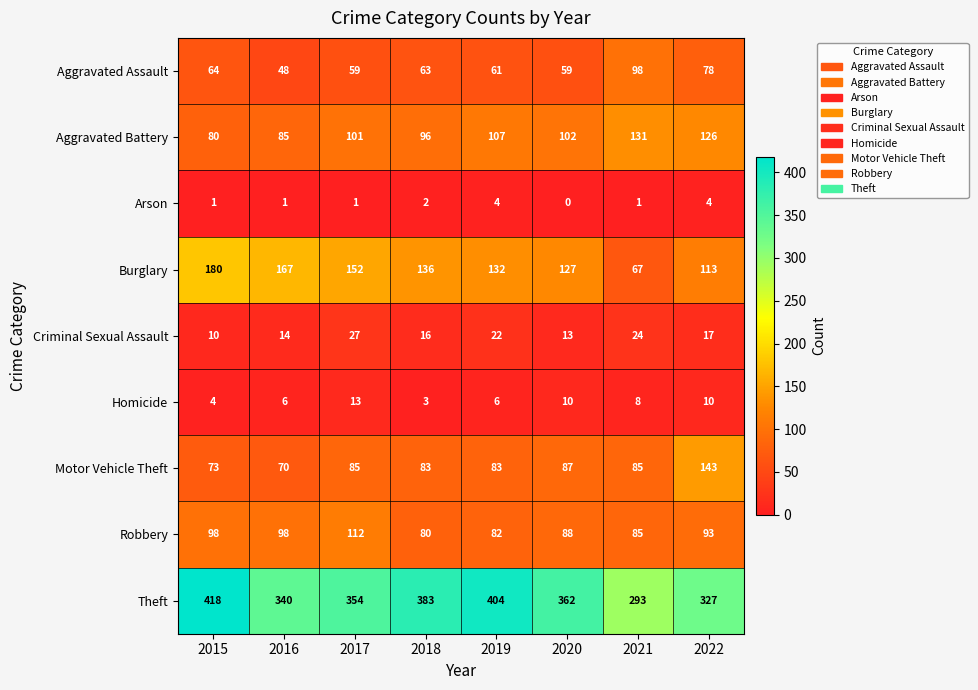

What is the total value across all series at 2017?

904